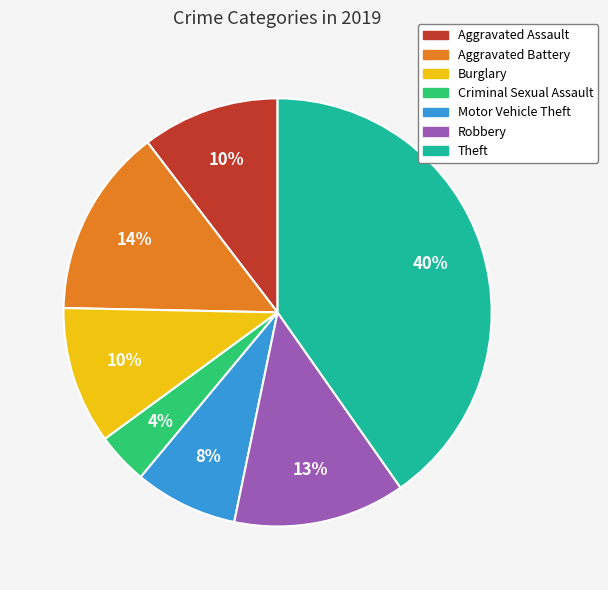

Is it true that Theft is 54% of the pie?

False